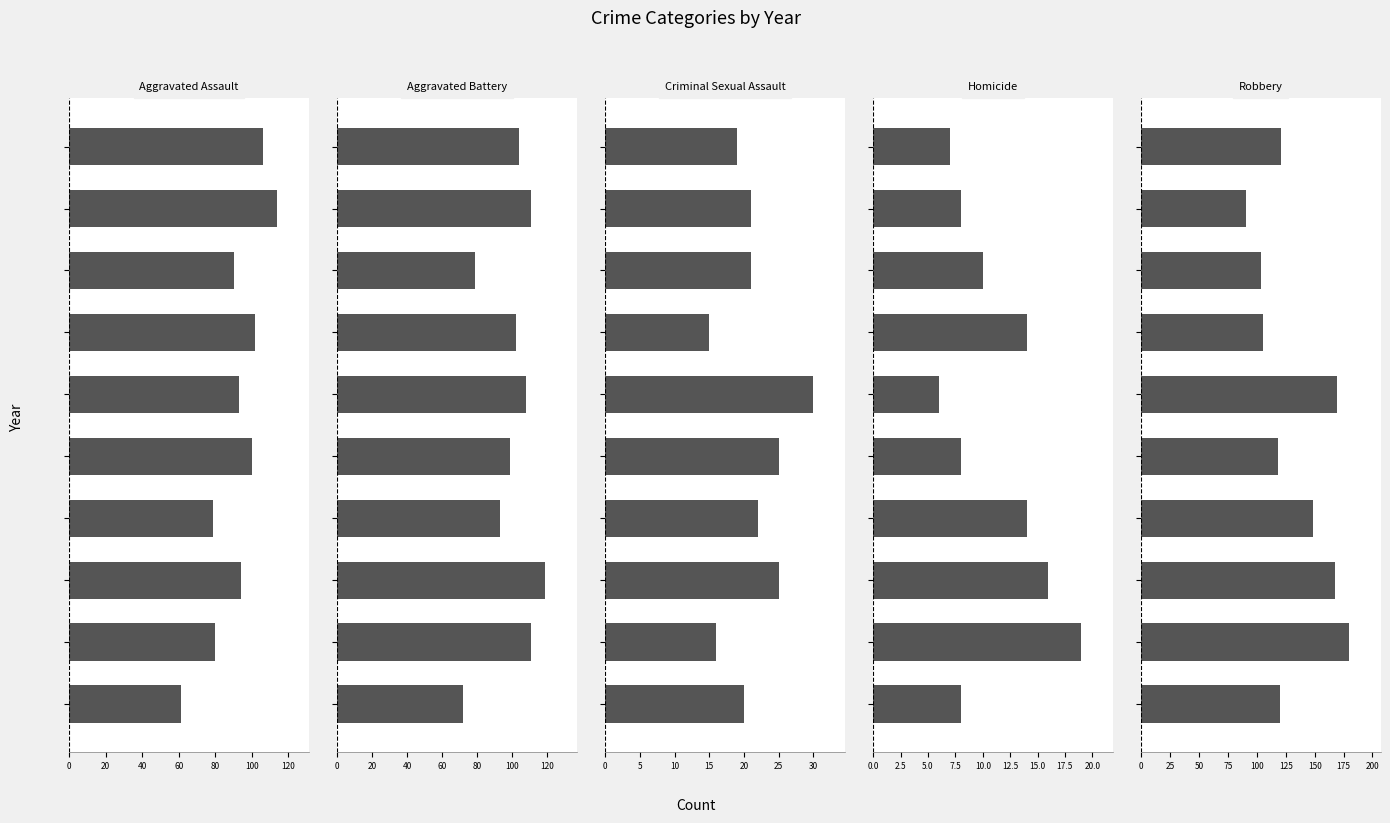

The Homicide series shows 14 at 60. True or false?

True